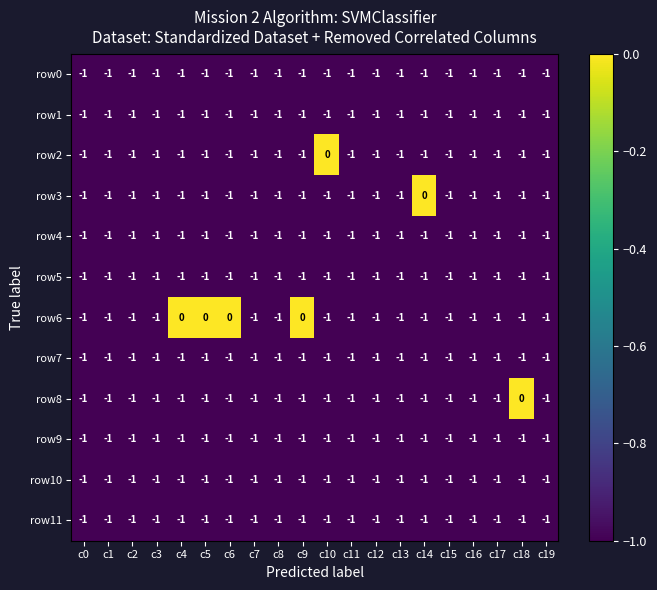

At which label is row7 closest to -1?

c0